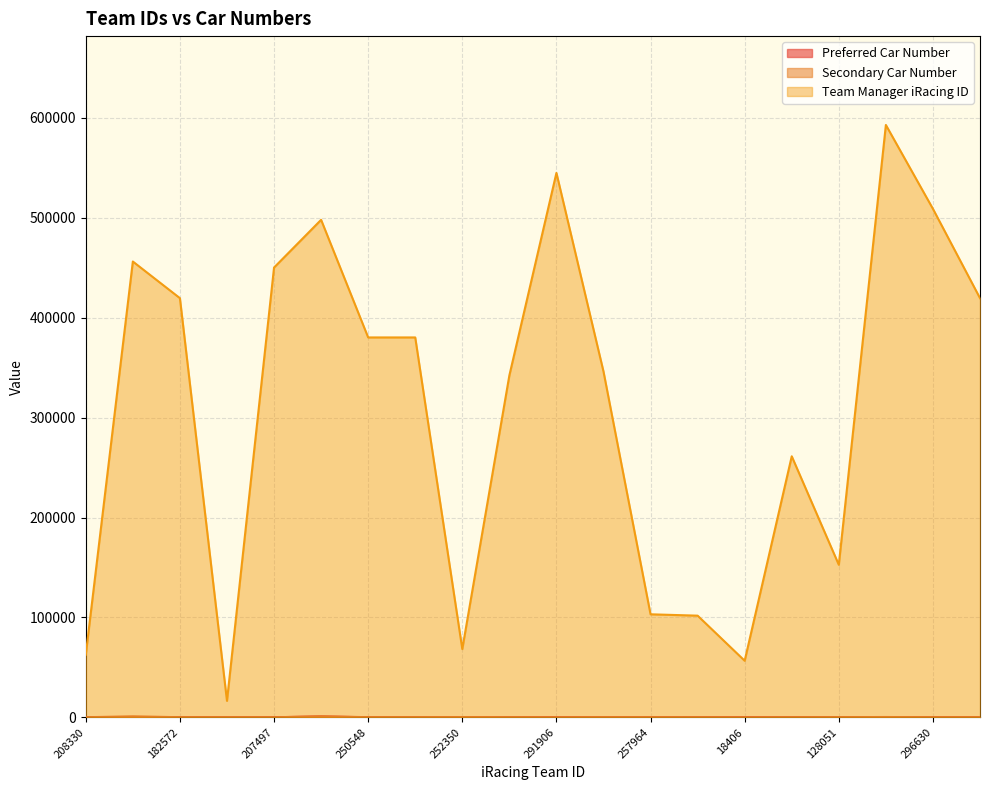

Read the Secondary Car Number value at 208560, to the nearest 10.

970